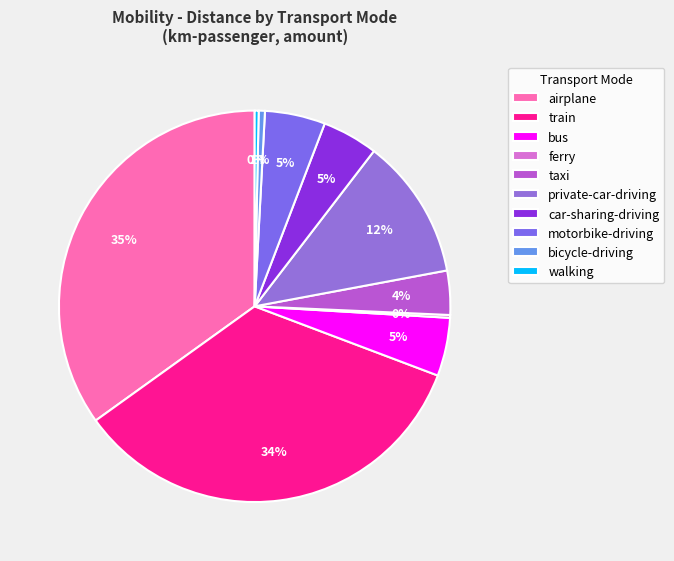

The bicycle-driving slice represents 15% of the pie. True or false?

False